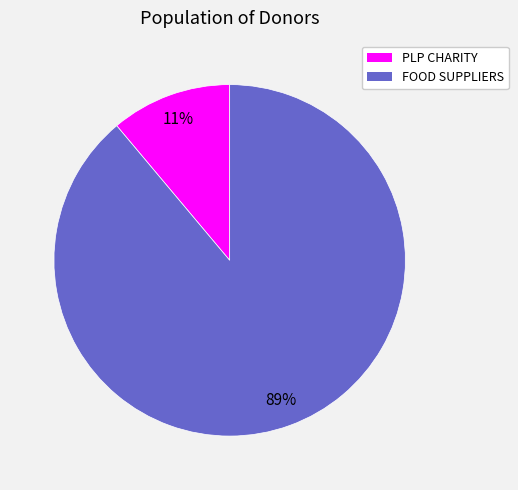

True or false: FOOD SUPPLIERS accounts for 89% of the total.

True